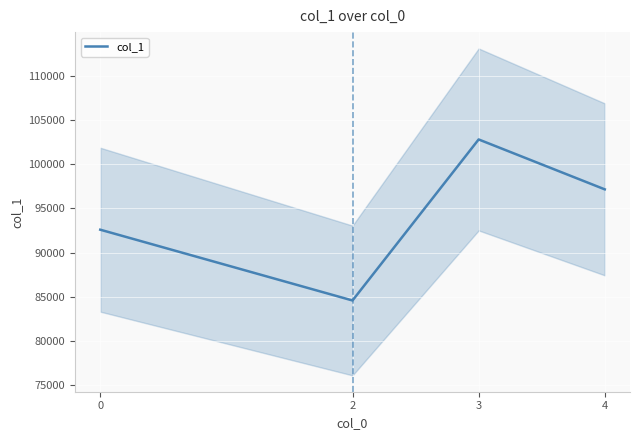

The chart shows a value of 92585.4 at 0. True or false?

True